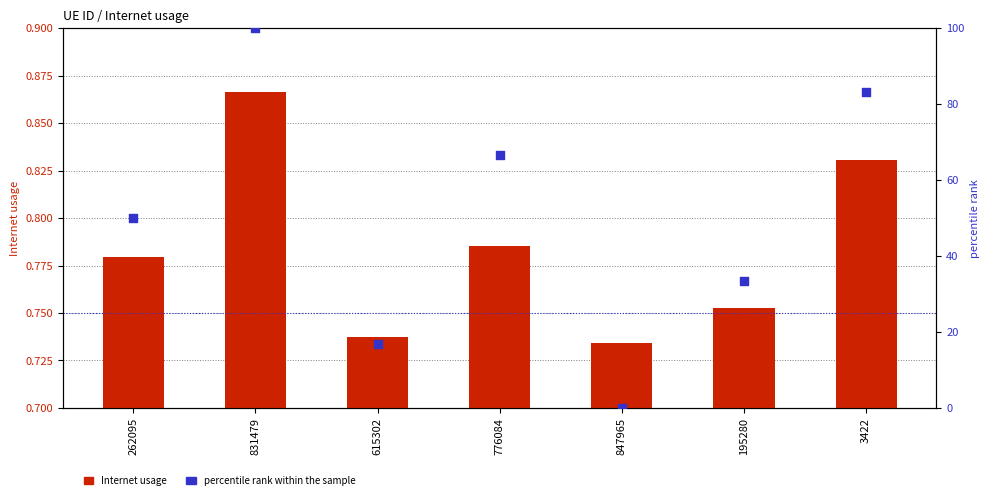

Which series has the widest spread of Y values?

percentile rank within the sample